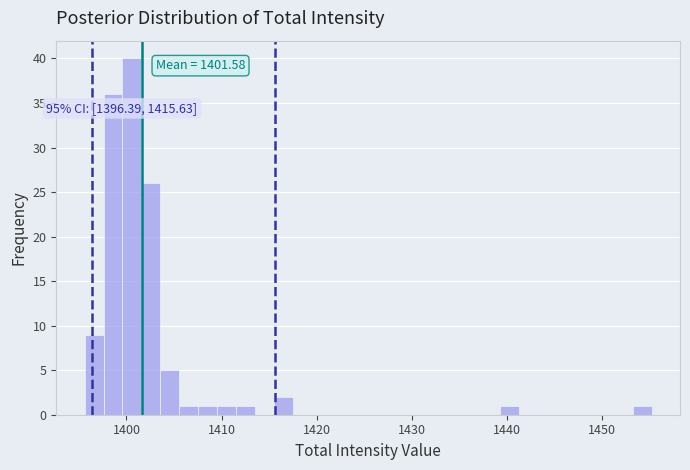

Around what value on the x-axis is the tallest bar? Give the approximate position of its centre, as read against the axis.

1401